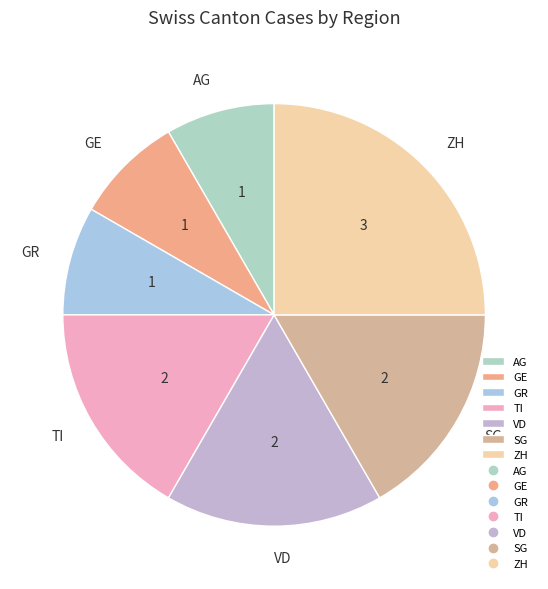

What is the largest slice in the pie chart?

ZH